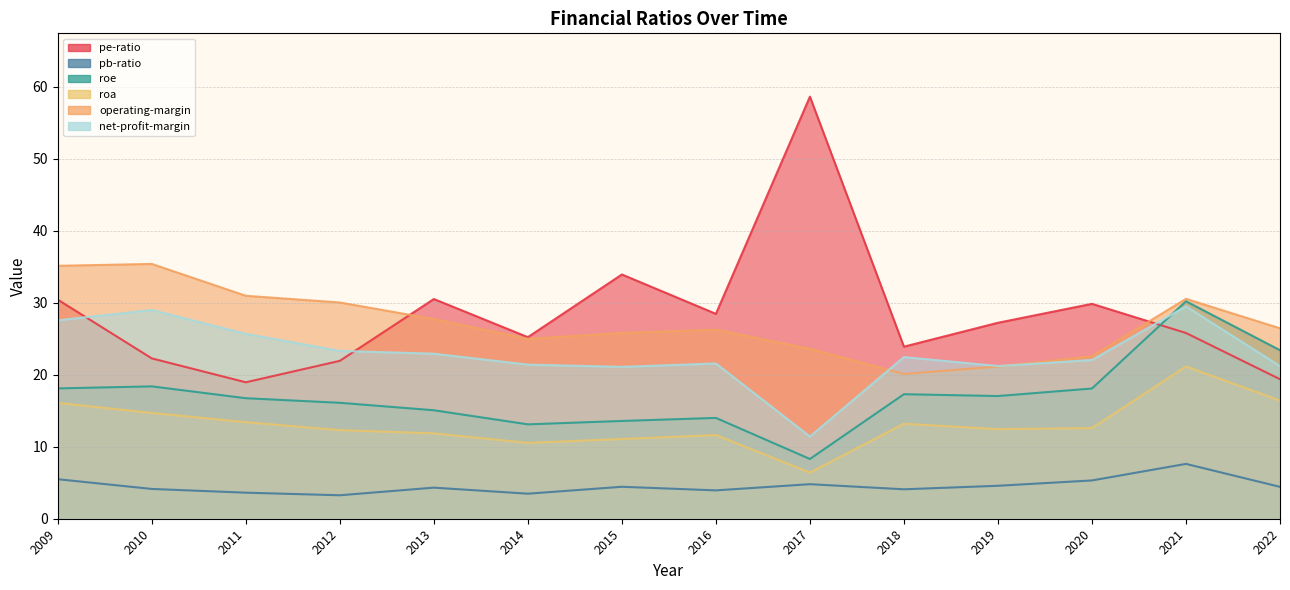

How many interior local valleys does the pe-ratio series have?

4